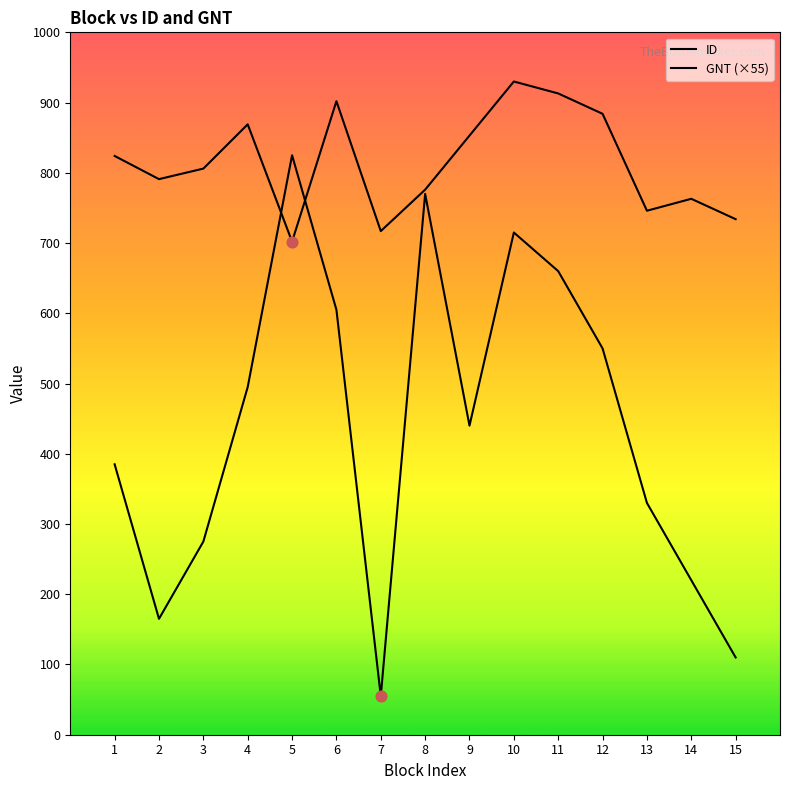

At how many categories does at least one series exceed 281?

15